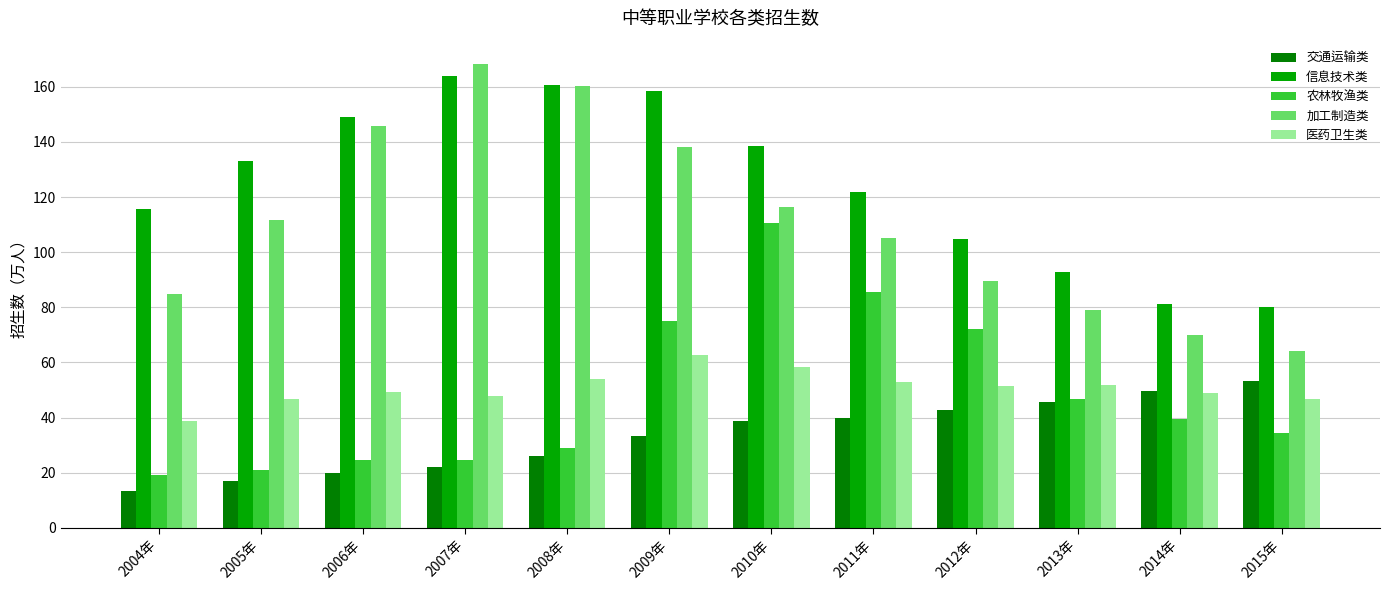

At which label does 加工制造类 first exceed 111?

2005年